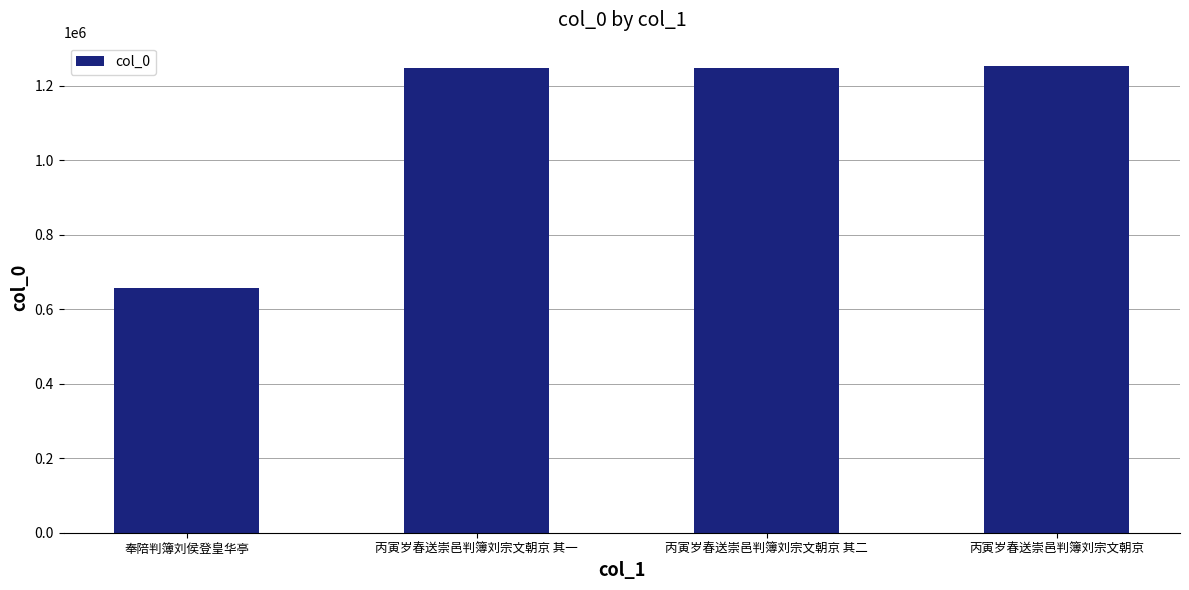

What is the average value?

1101201